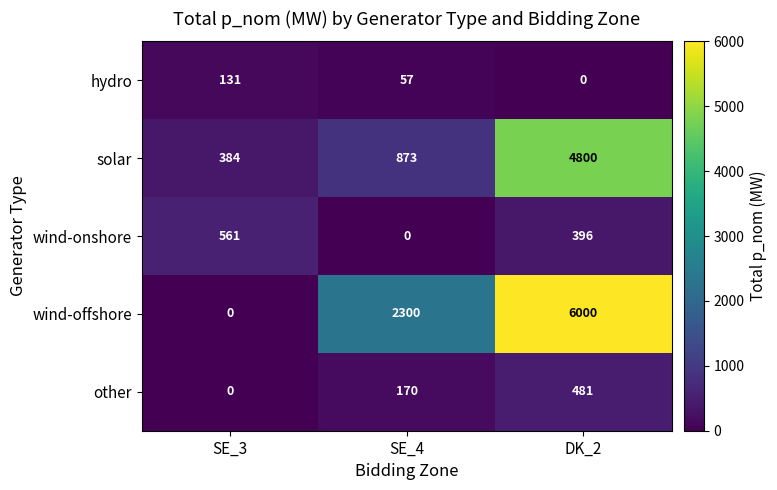

List the series in order of their peak value, highest first.

wind-offshore, solar, wind-onshore, other, hydro